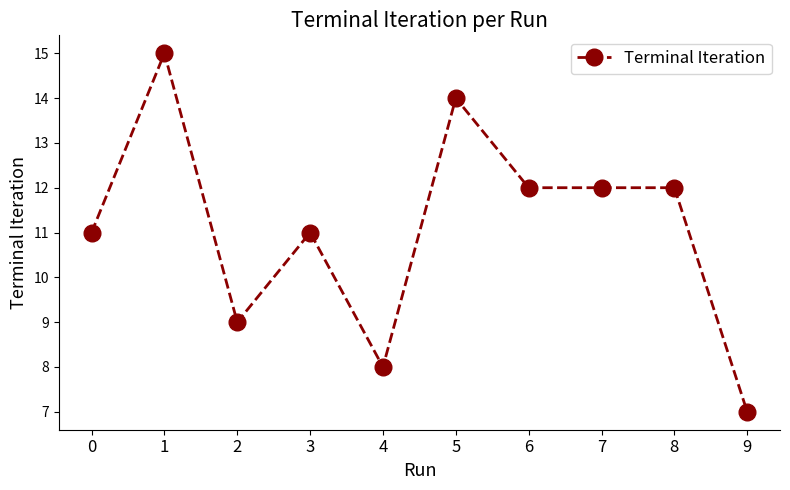

Where is the first local minimum?

2